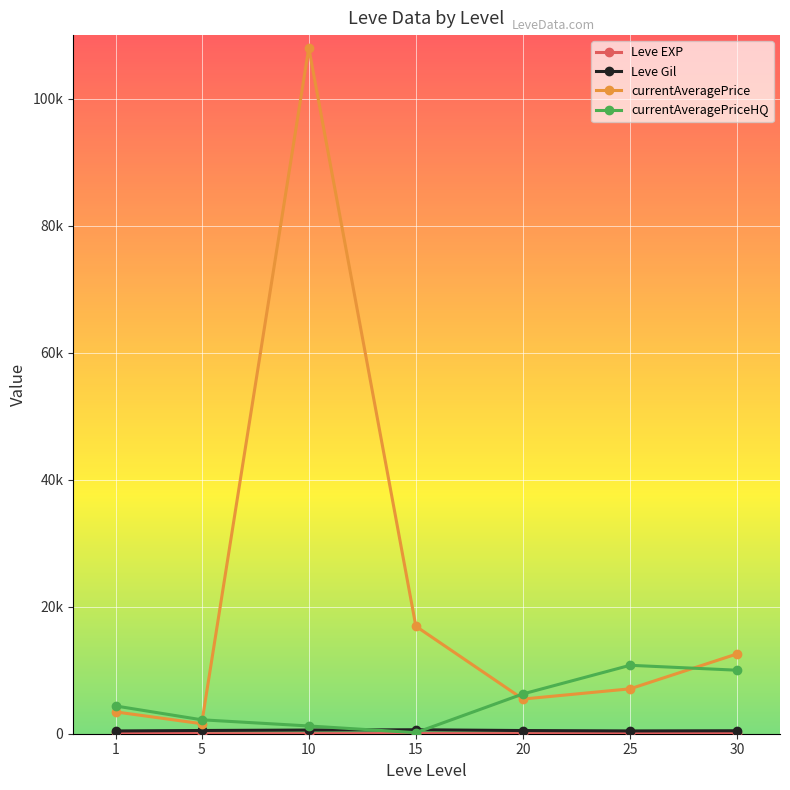

Does the chart have visible grid lines?

Yes